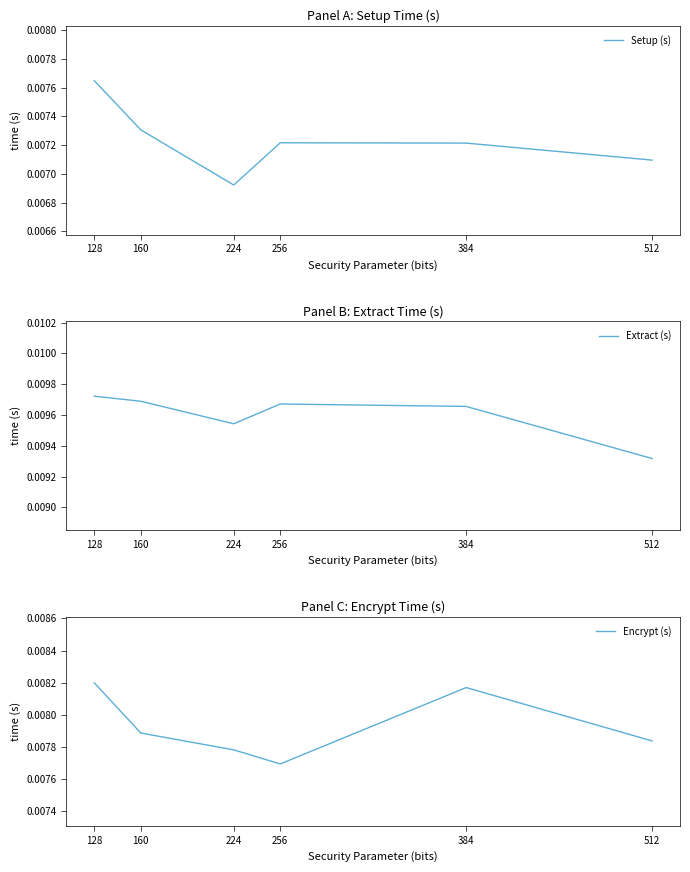

Where is Setup (s) nearest to the value 0?

224